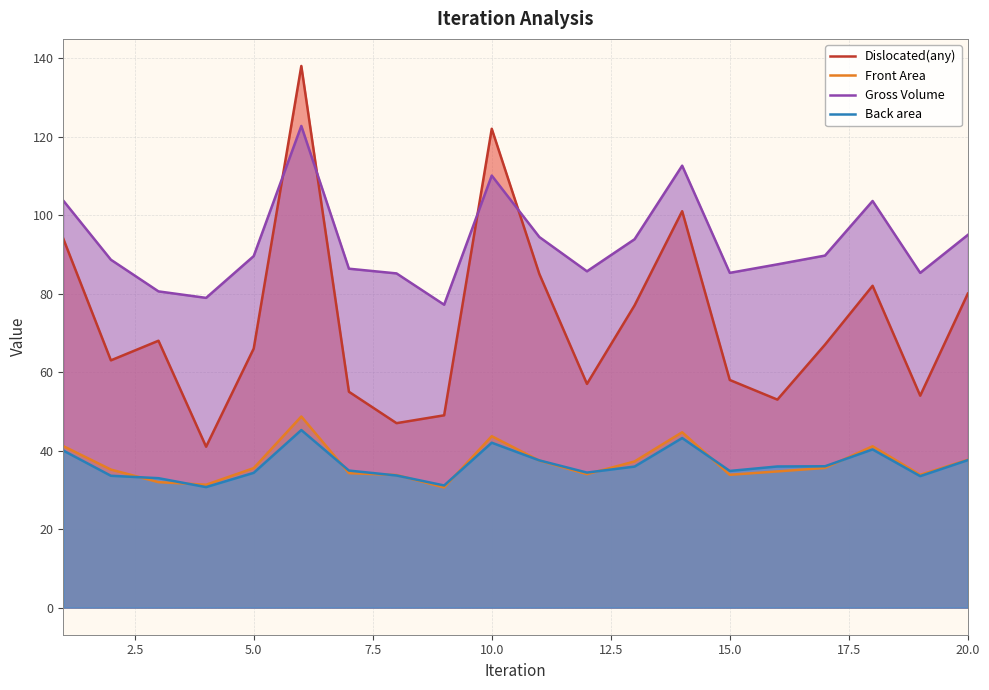

What is the value of the Gross Volume point at the 5th from the left?

89.6